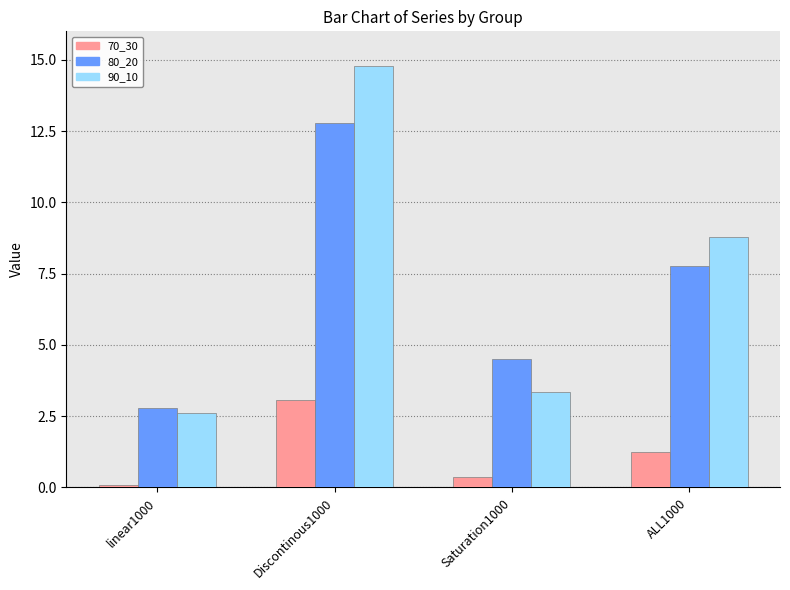

Where does the 80_20 series first go above 7?

Discontinous1000